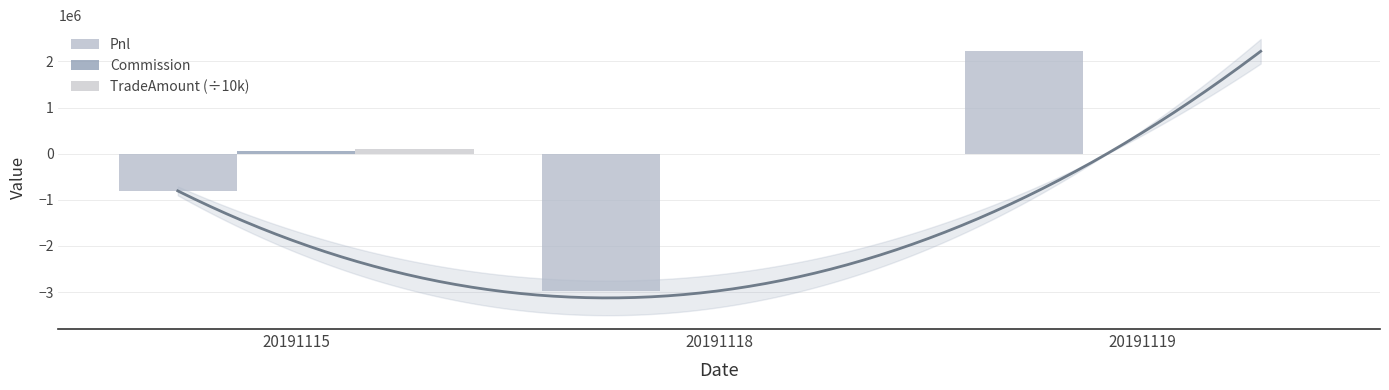

What is the lowest value of the Commission series?

44.1